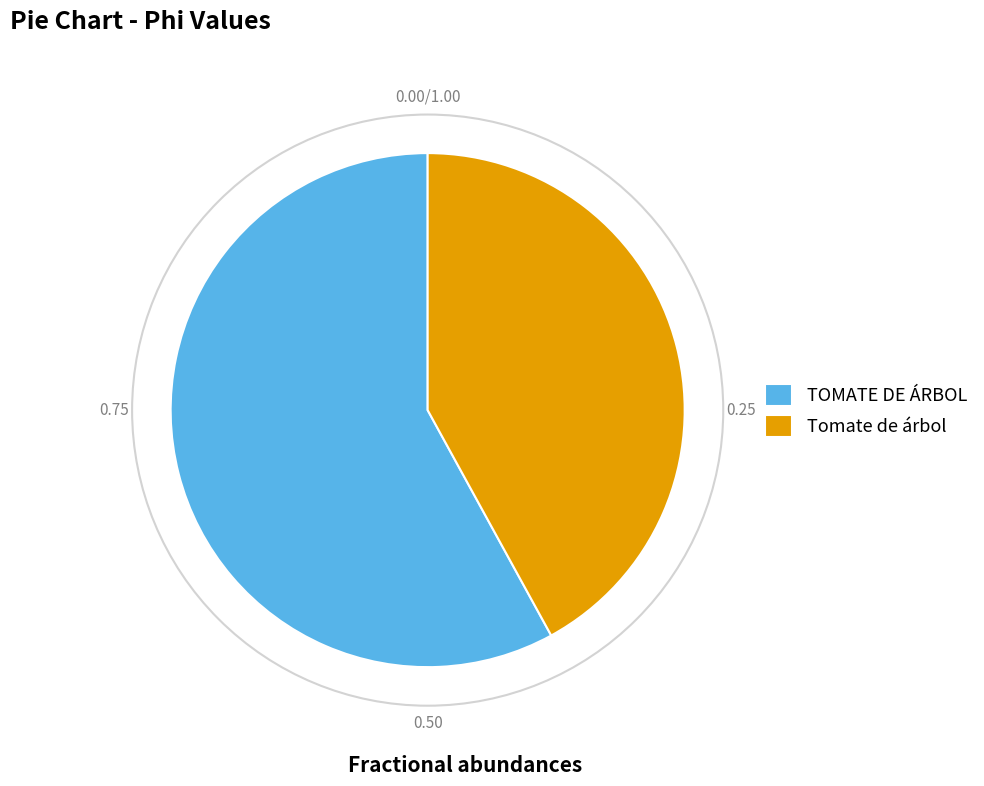

Which slice is the largest?

TOMATE DE ÁRBOL